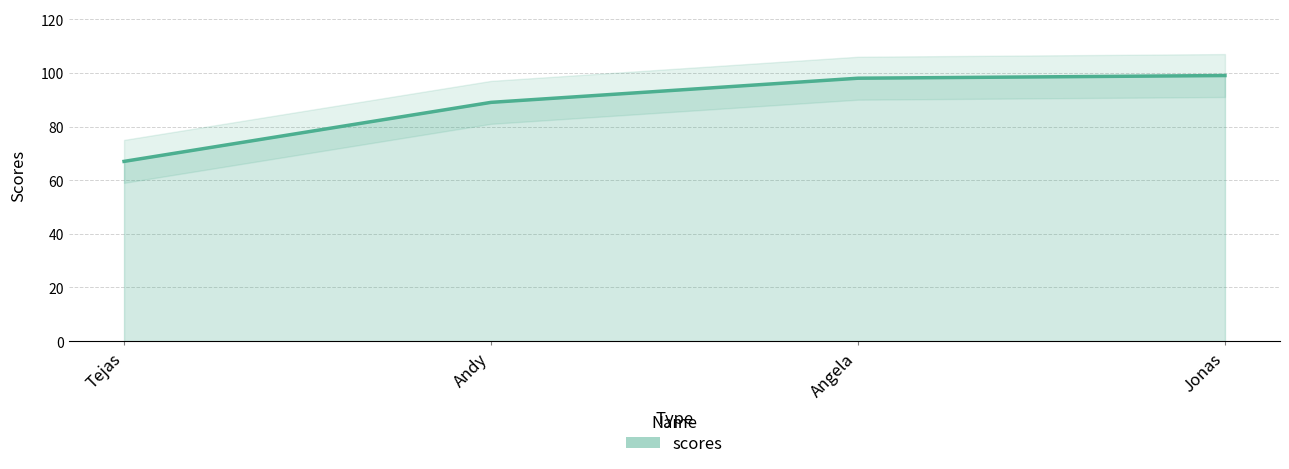

How many data points does each series have?

4